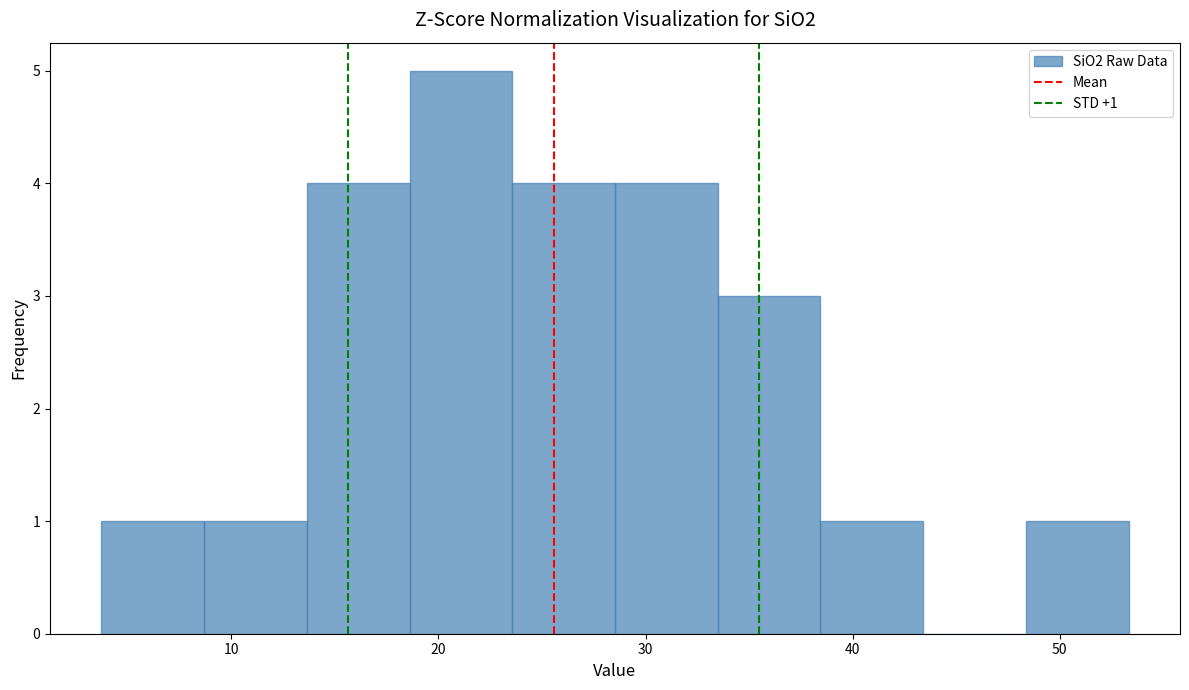

Which range on the x-axis has the tallest bar?

19 to 24